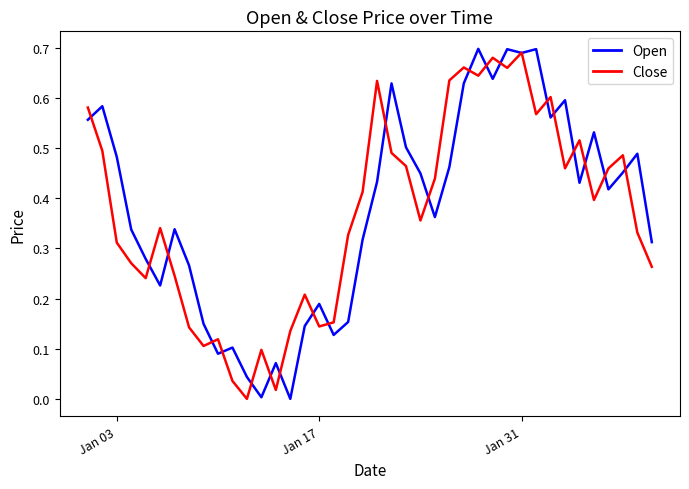

How many interior local valleys does the Close series have?

11